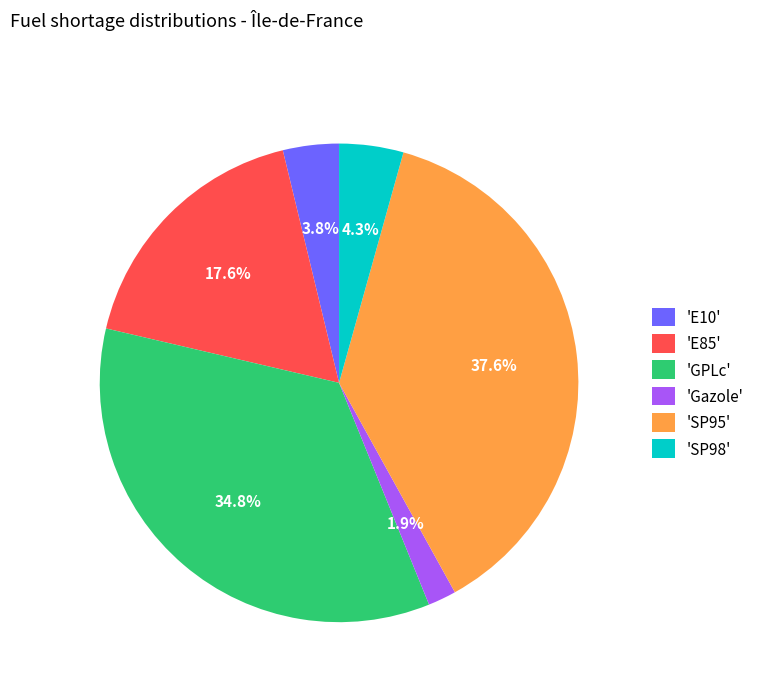

Is there a majority slice in this chart?

No